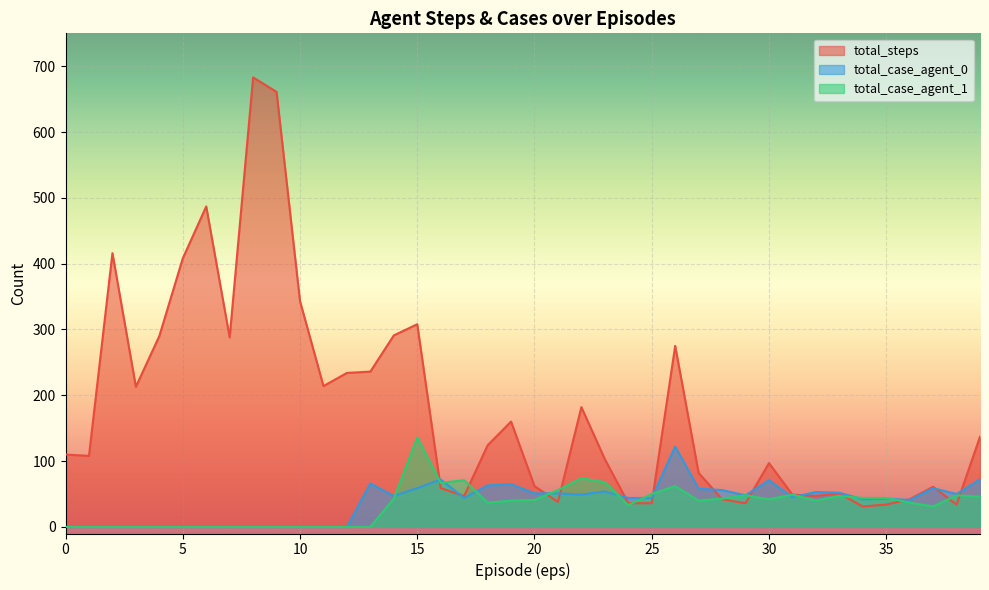

Which series ends up on top after the final intersection of total_case_agent_1 and total_steps?

total_steps